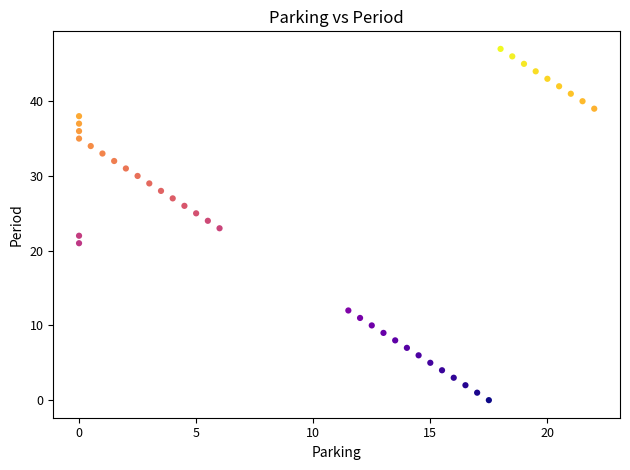

What is the range of Y values (max minus min)?

47